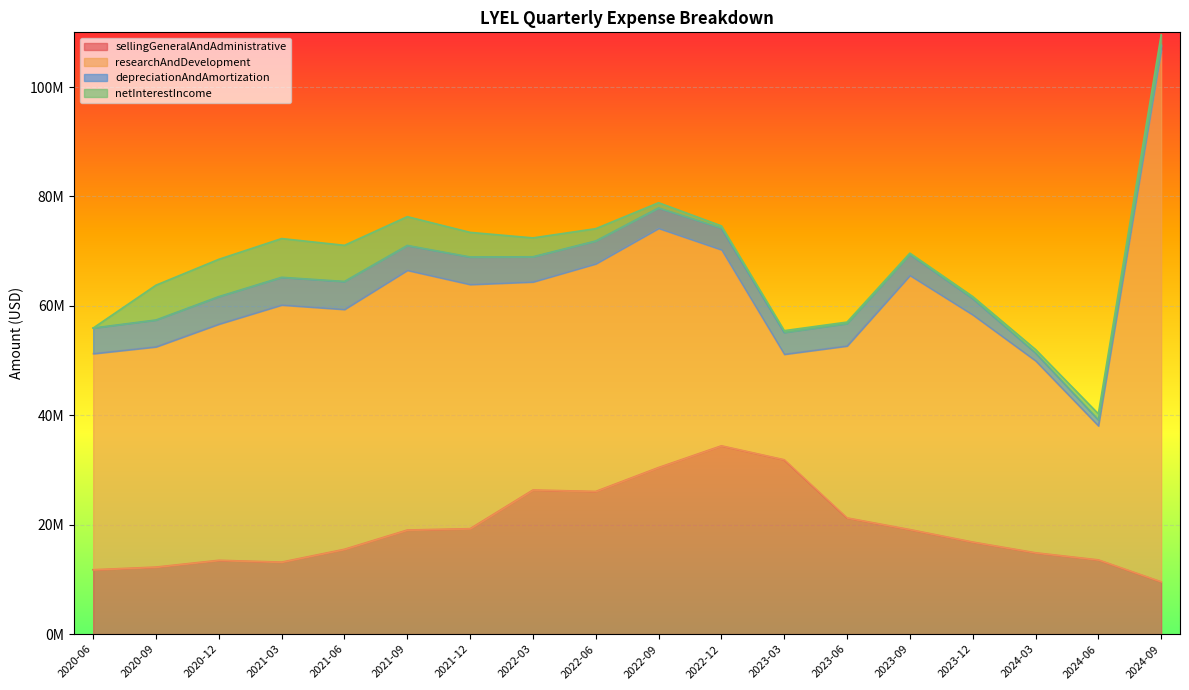

The depreciationAndAmortization series shows 1972164 at 2024-03-31. True or false?

False